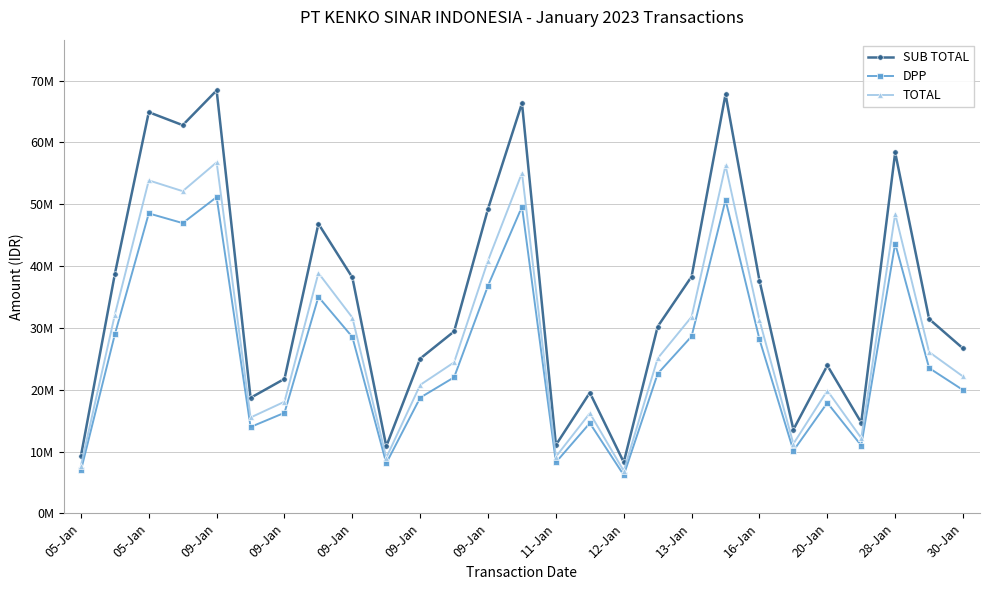

Where is the first local minimum for TOTAL?

09-Jan